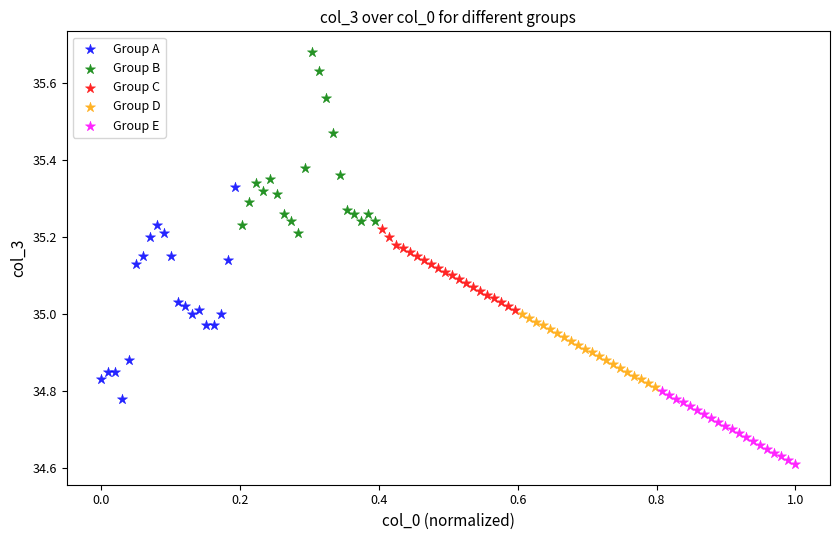

Which series contains the lowest Y value?

Group E